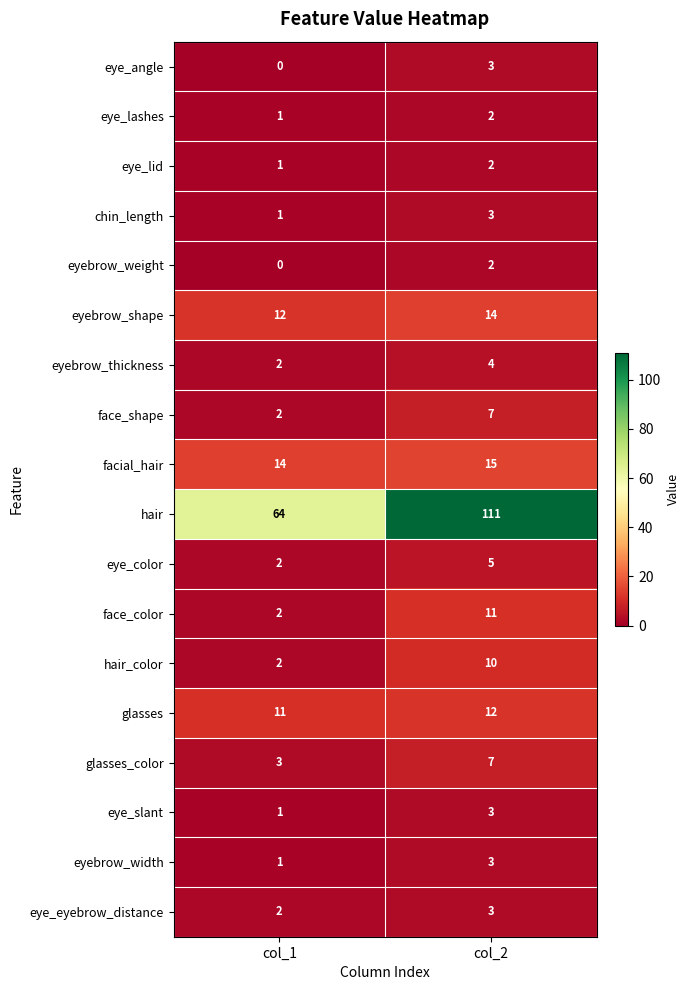

Which series changed the most between col_1 and col_2?

hair